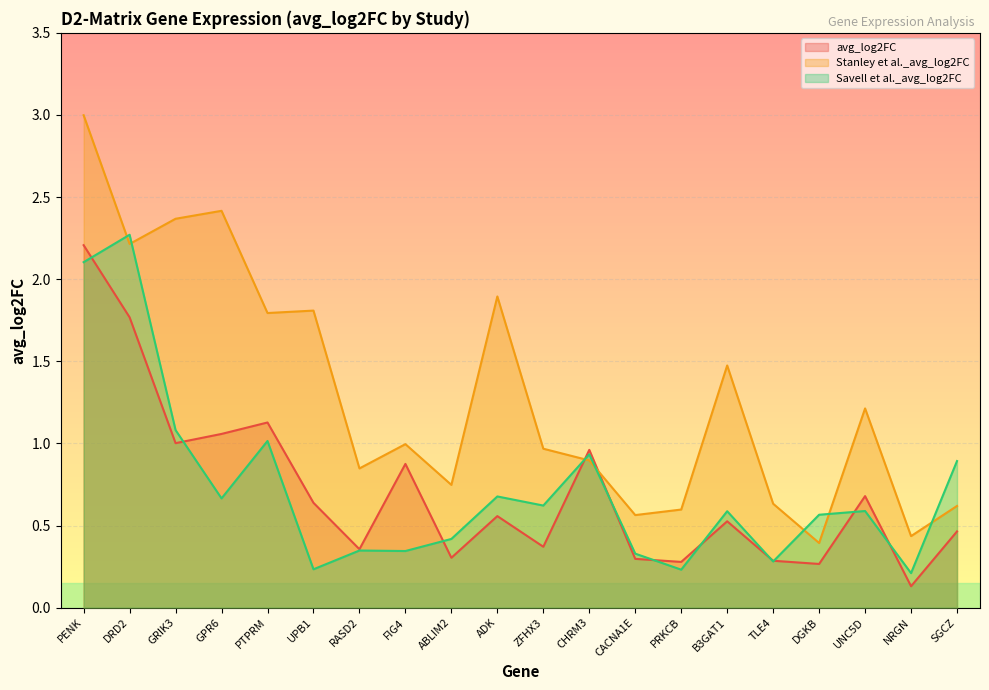

What position from the left is DGKB?

17